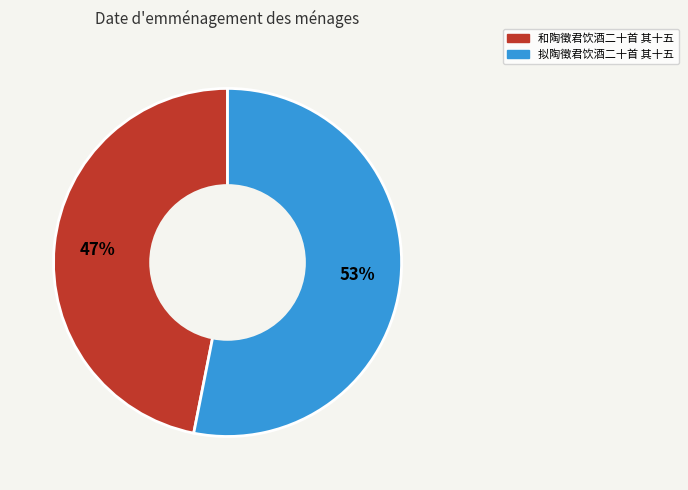

Count the number of slices in the pie.

2